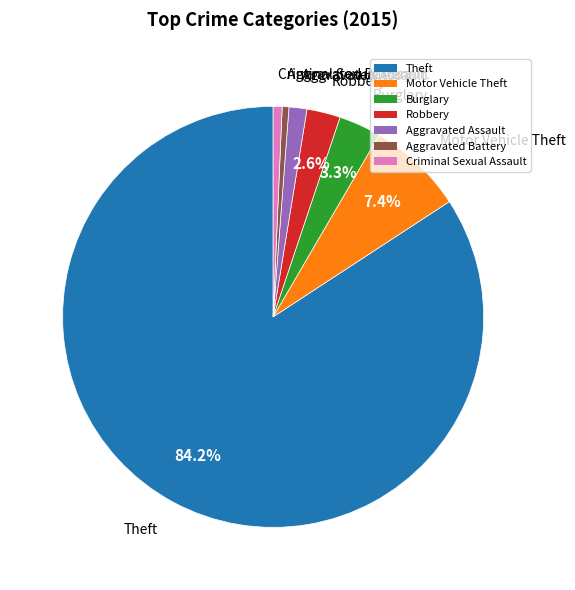

What is the largest slice in the pie chart?

Theft